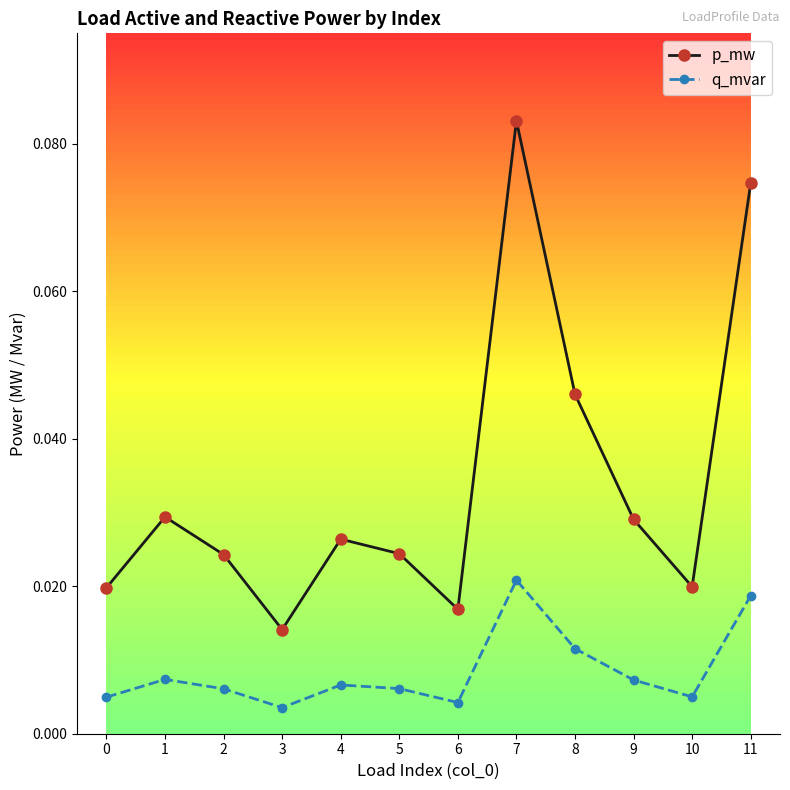

Rank the categories by p_mw value from highest to lowest.

7, 11, 8, 1, 9, 4, 5, 2, 10, 0, 6, 3